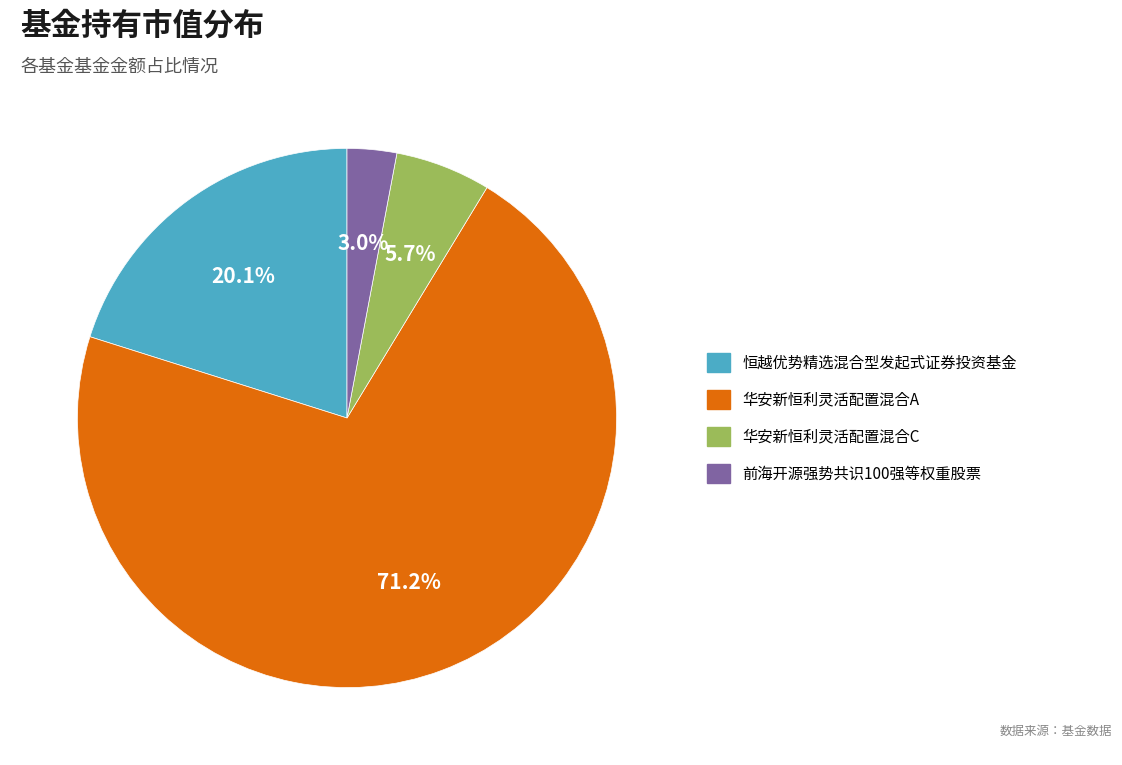

To the nearest percent, what is the difference between the largest and smallest slice percentages?

68%